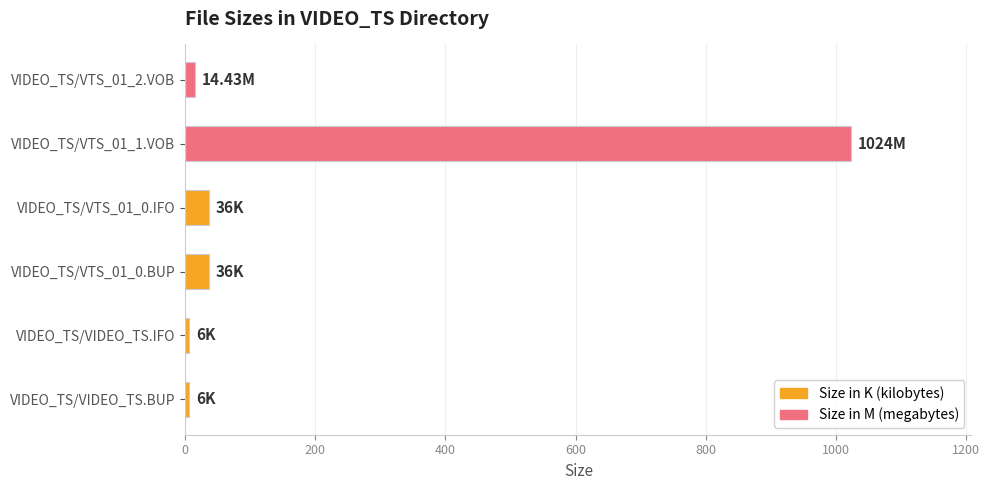

What is the sum of the values at VIDEO_TS/VTS_01_1.VOB and VIDEO_TS/VTS_01_0.IFO?

1060.0